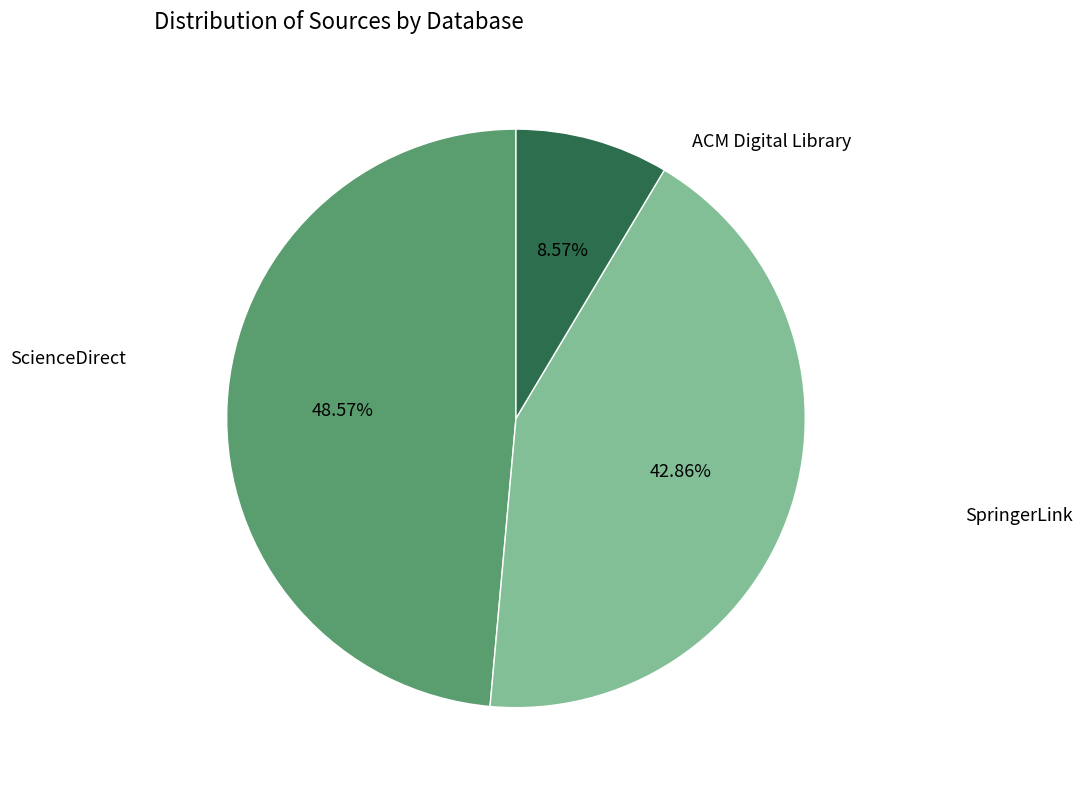

To the nearest percent, what portion does ScienceDirect represent?

49%